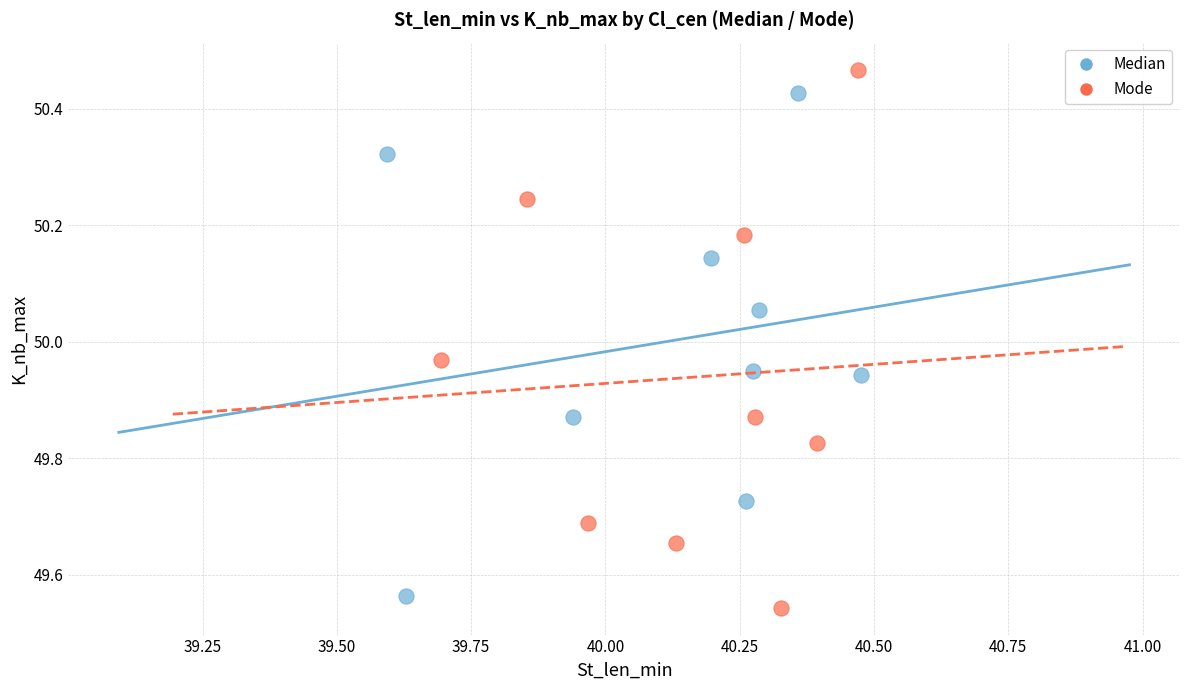

Which series has the widest spread of Y values?

Mode